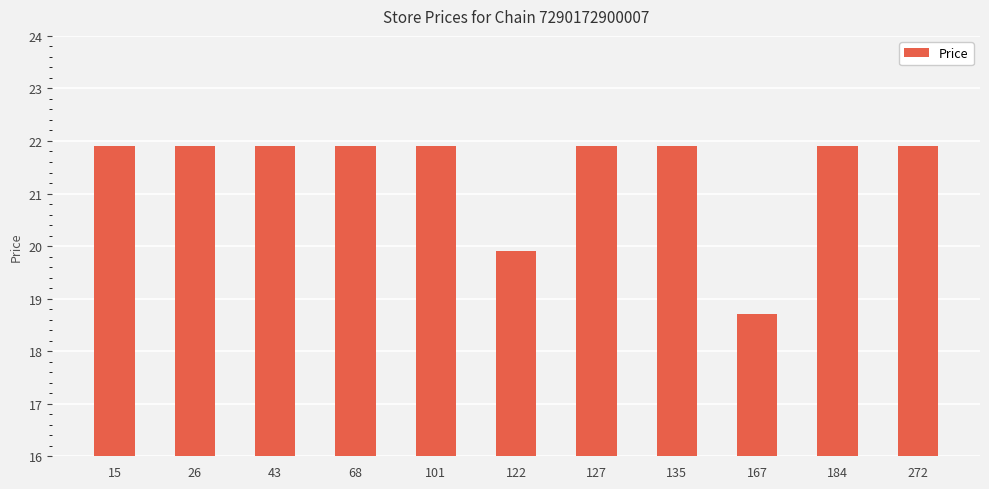

What is the maximum value shown in the chart?

21.9